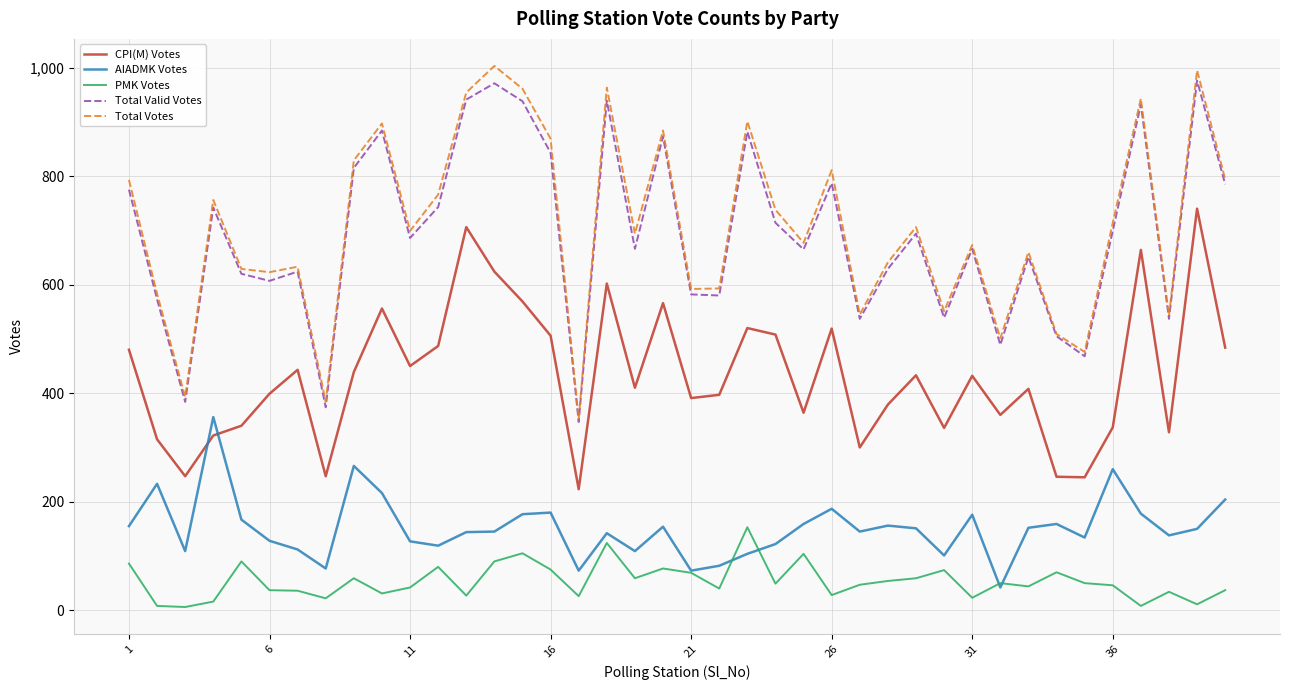

Which series has the largest range (max minus min)?

Total Votes